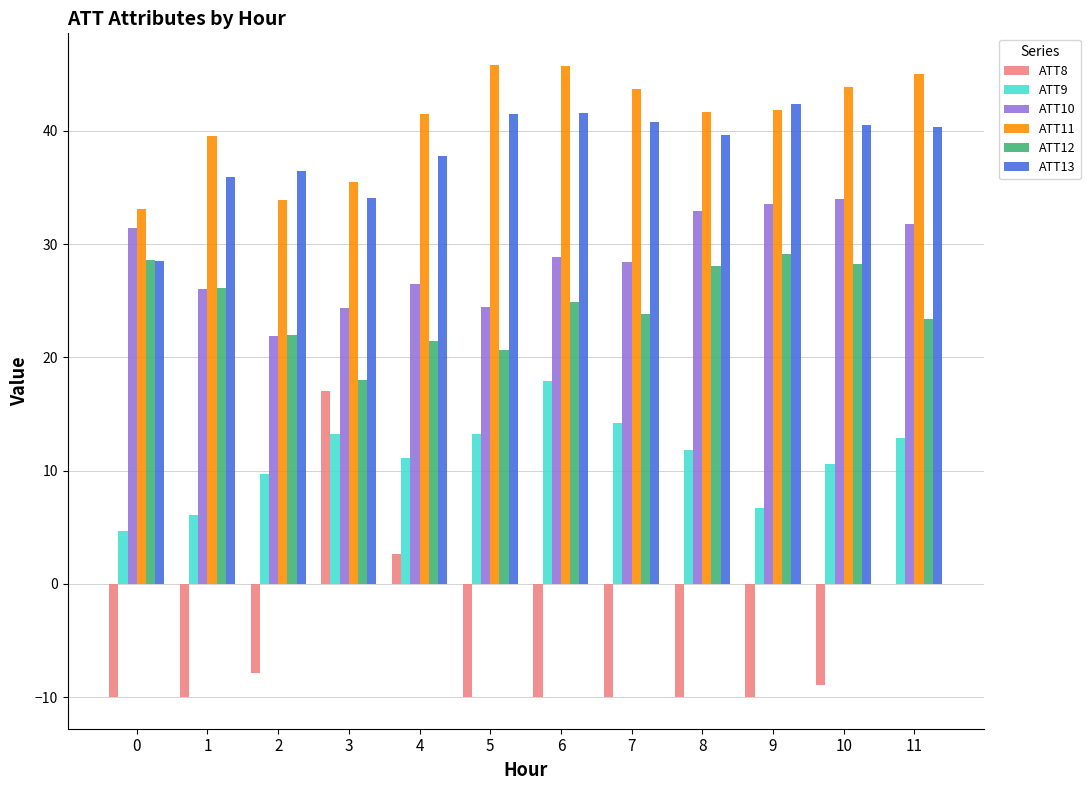

Is it true that ATT11 equals 74.4 at 10?

False